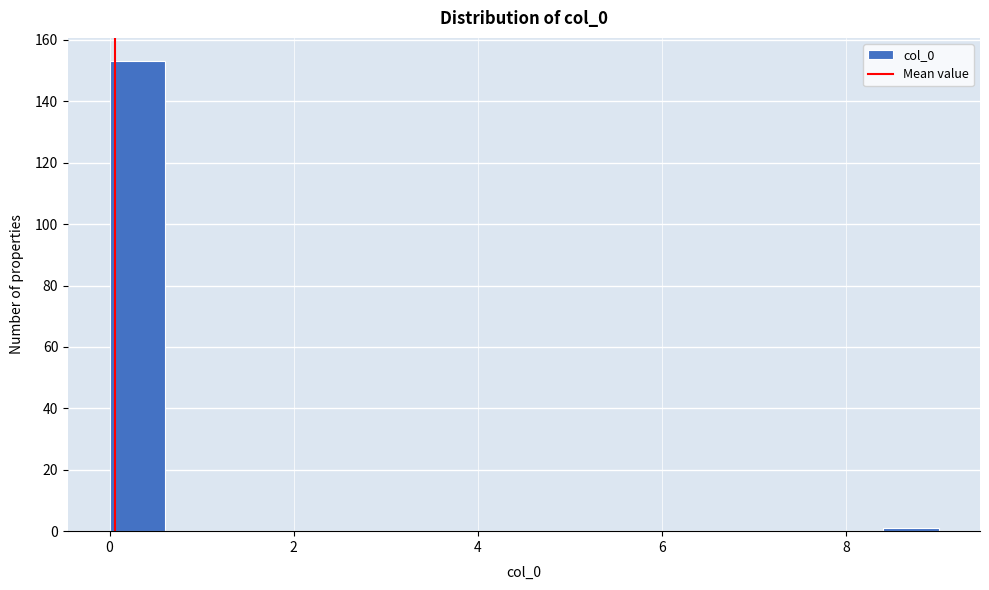

Around what value on the x-axis is the tallest bar? Give the approximate position of its centre, as read against the axis.

0.4